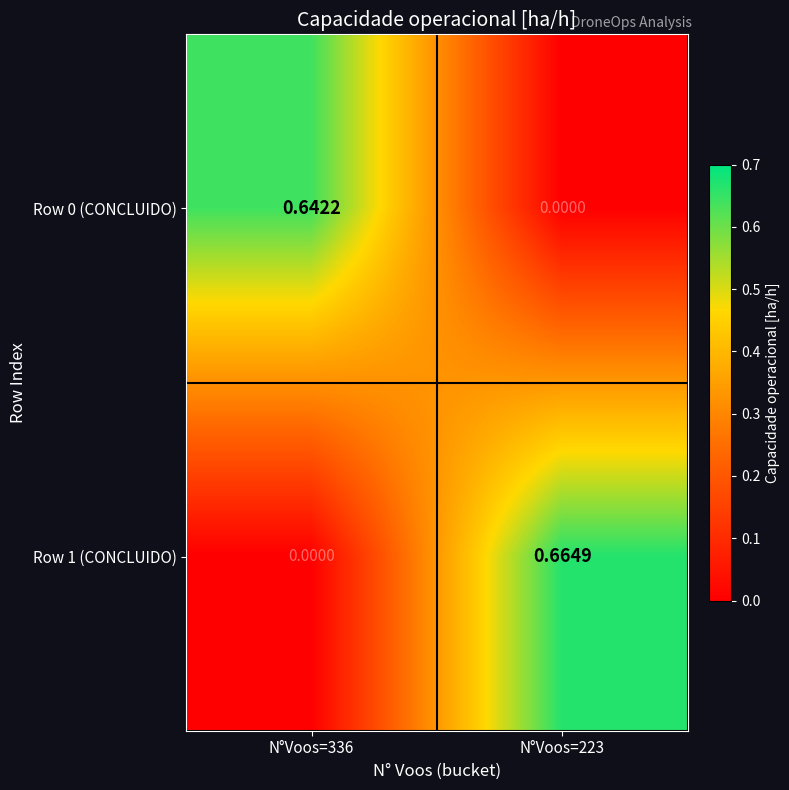

How many distinct data groups are displayed?

2